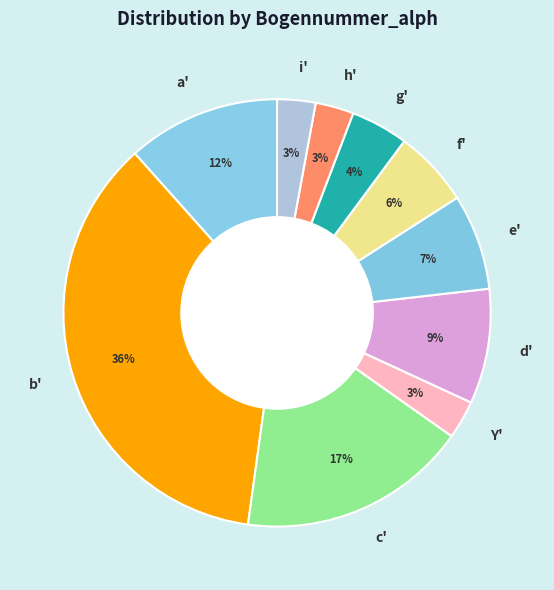

To the nearest percent, what portion does a' represent?

12%